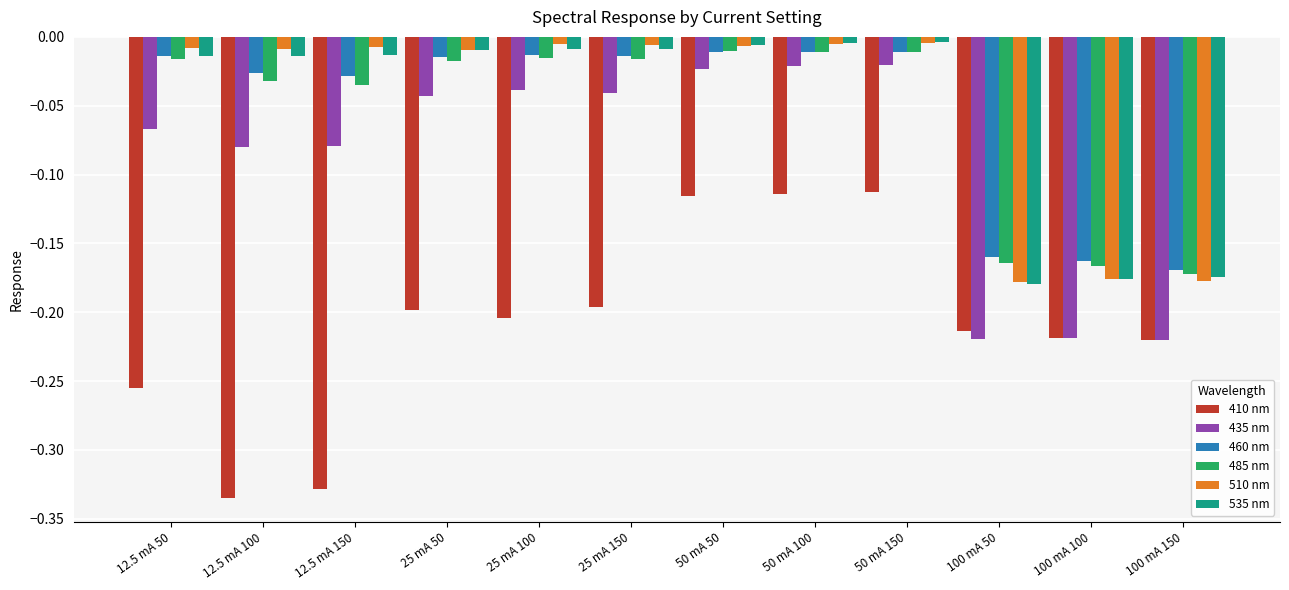

What is the sum of all 485 nm values?

-0.7